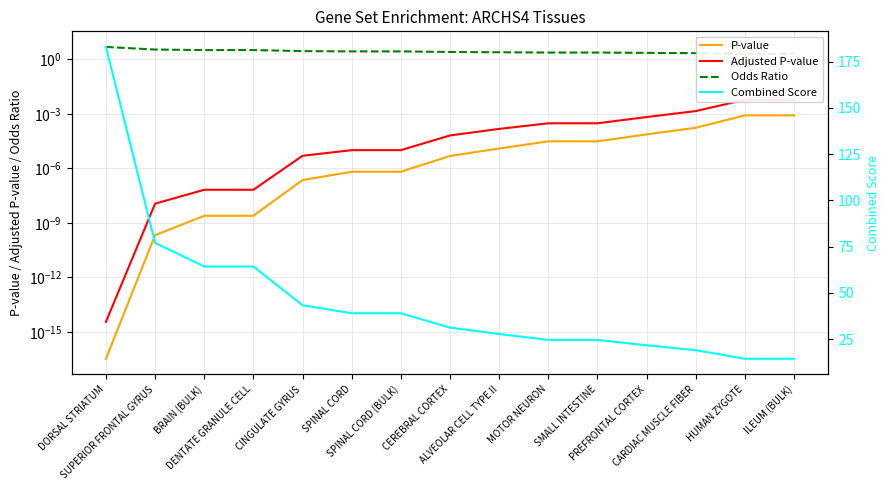

Between SUPERIOR FRONTAL GYRUS and SMALL INTESTINE, which series saw the biggest shift?

Combined Score